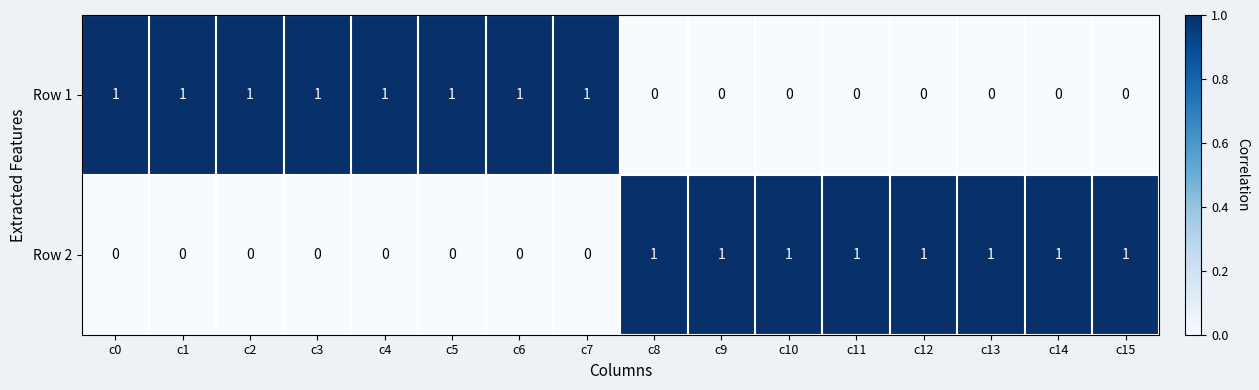

The value of Row 2 at c2 is 0. True or false?

True